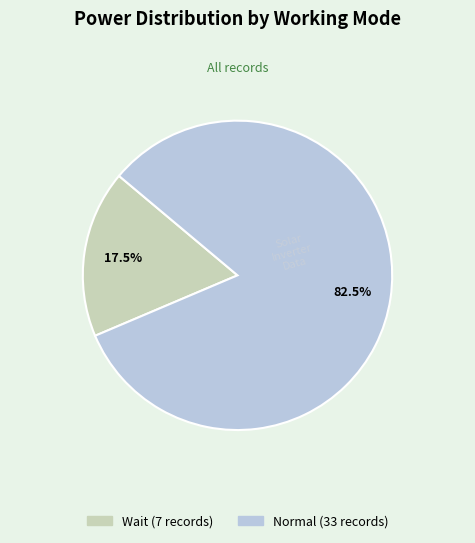

Which slice represents more than half of the pie?

Normal